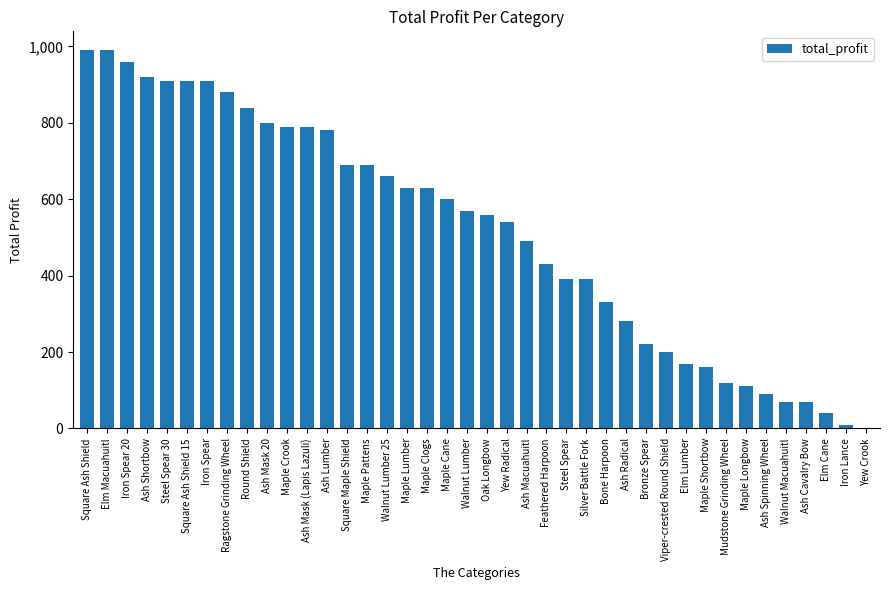

True or false: the data shows 220 at Bronze Spear.

True